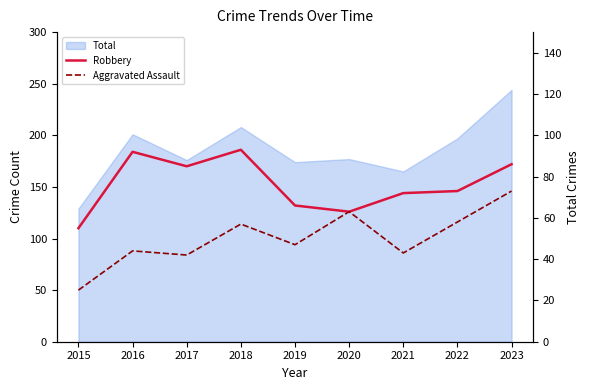

At which label is Robbery closest to 74?

2022